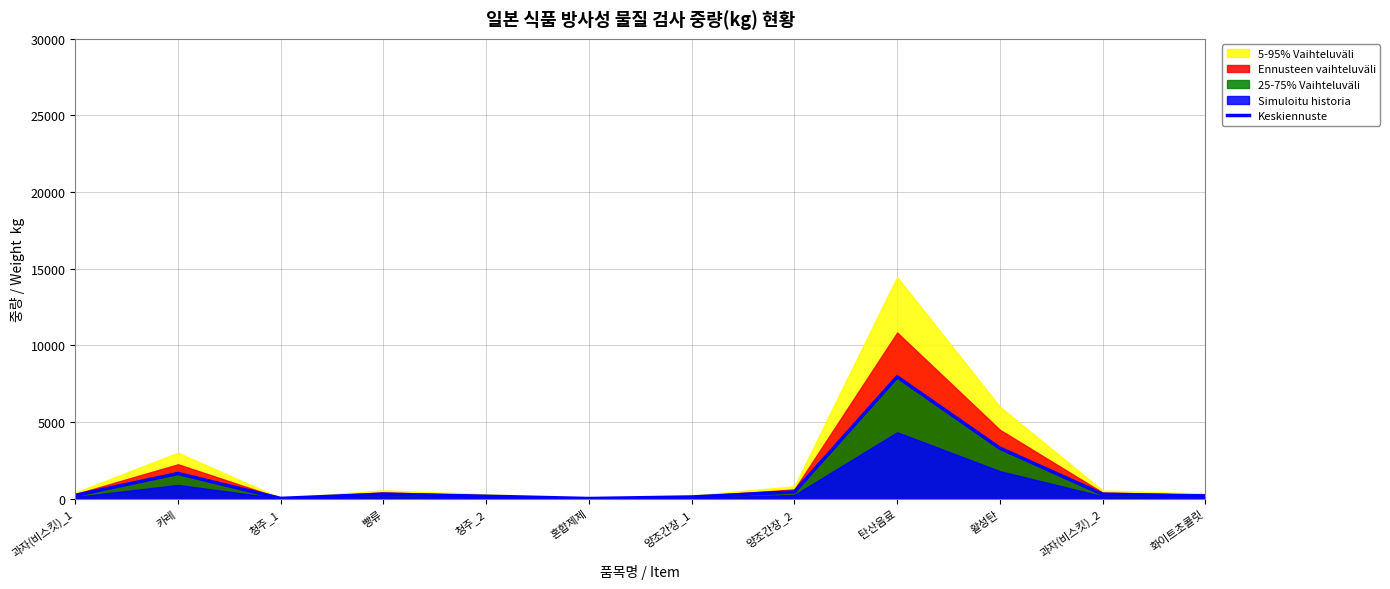

What is the sum of all values?

14681.2